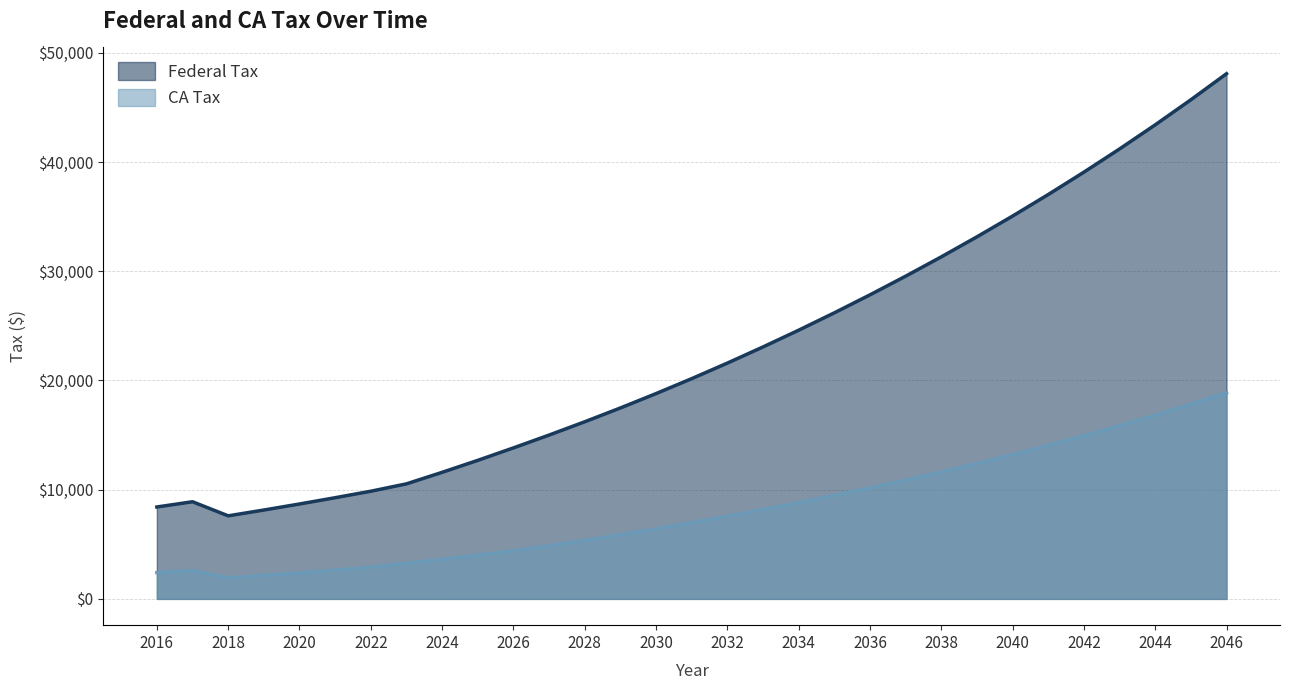

Is it true that Federal Tax equals 8691.3 at 2020?

True